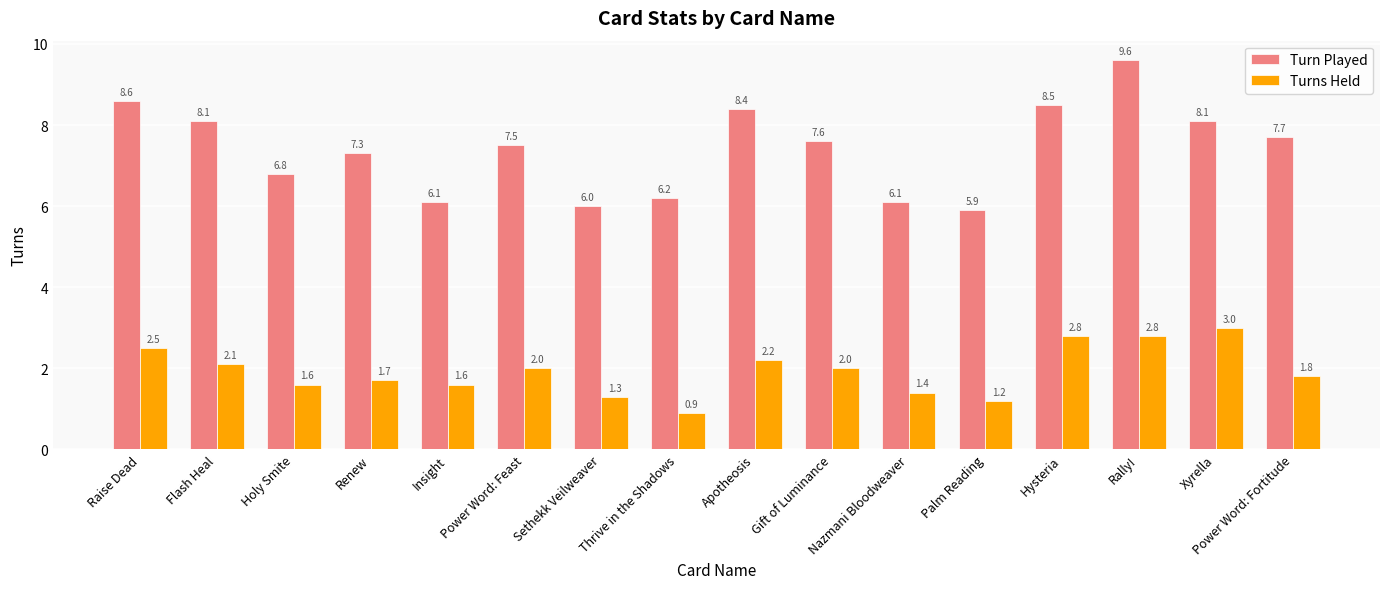

Is the value of Turns Held at Sethekk Veilweaver greater than the value of Turn Played at Apotheosis?

No